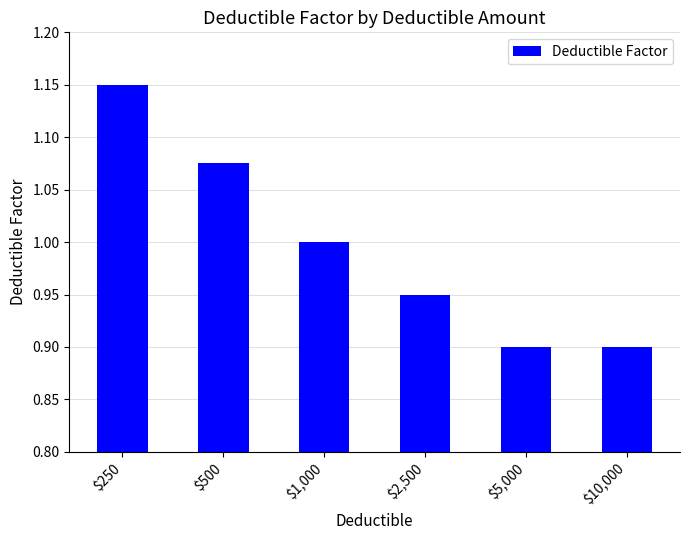

Where is the data nearest to the value 1?

$1,000